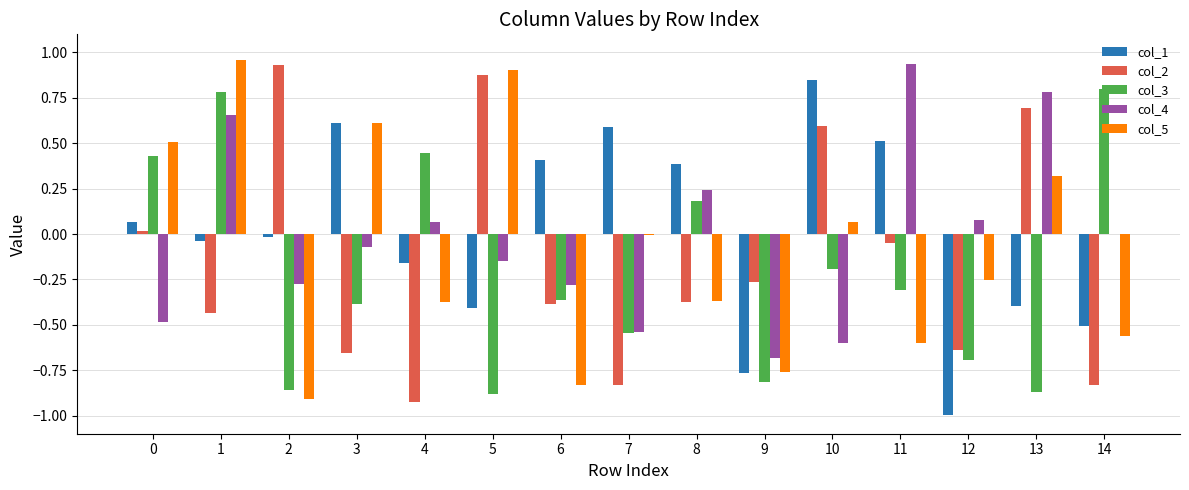

What is the spread (max minus min) of values at 14?

1.6